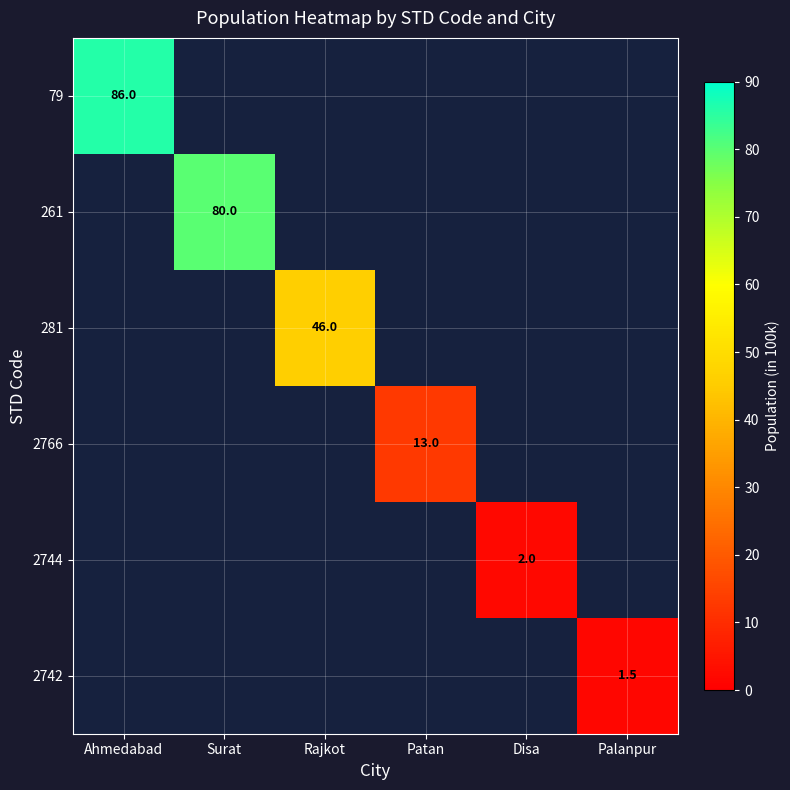

The 2766 series shows 13.0 at Patan. True or false?

True